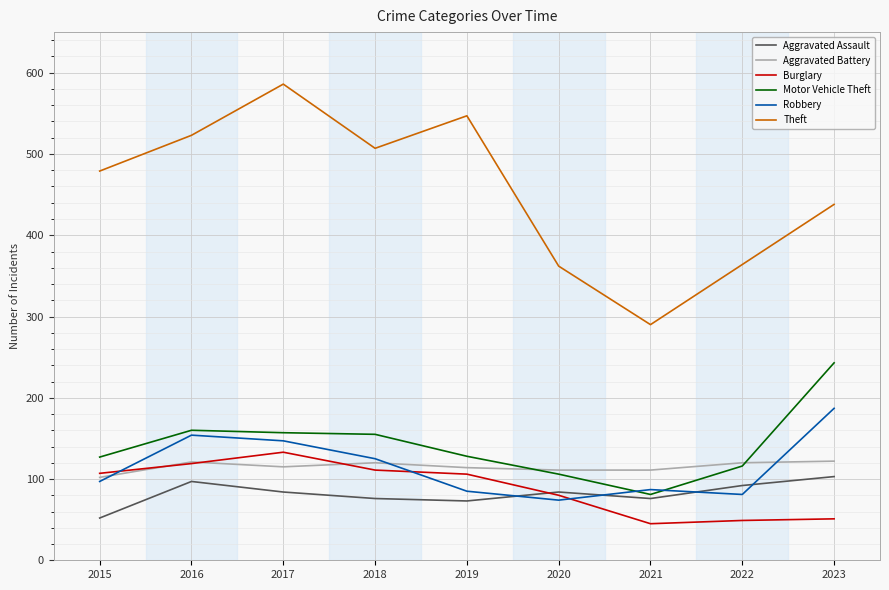

Between 2016 and 2020, which series saw the biggest shift?

Theft